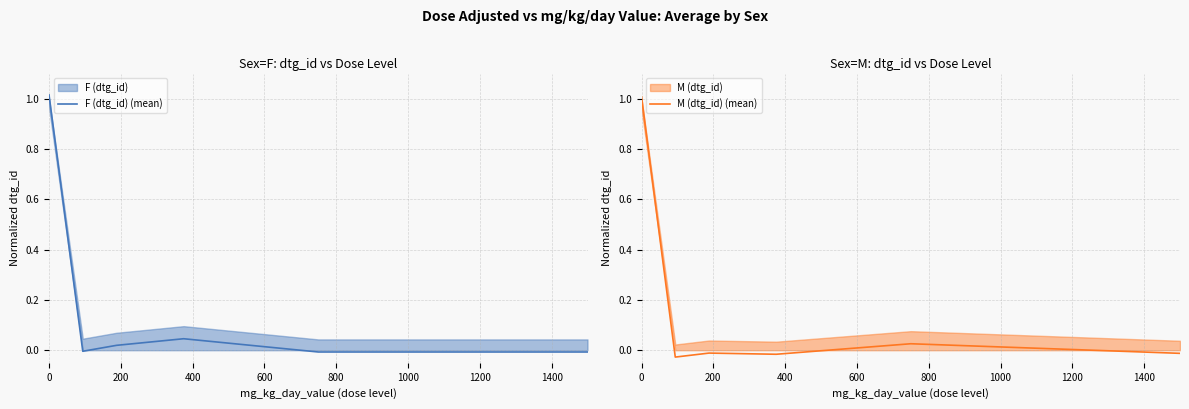

Is it true that M (dtg_id) (mean) equals 0.0 at 800?

True